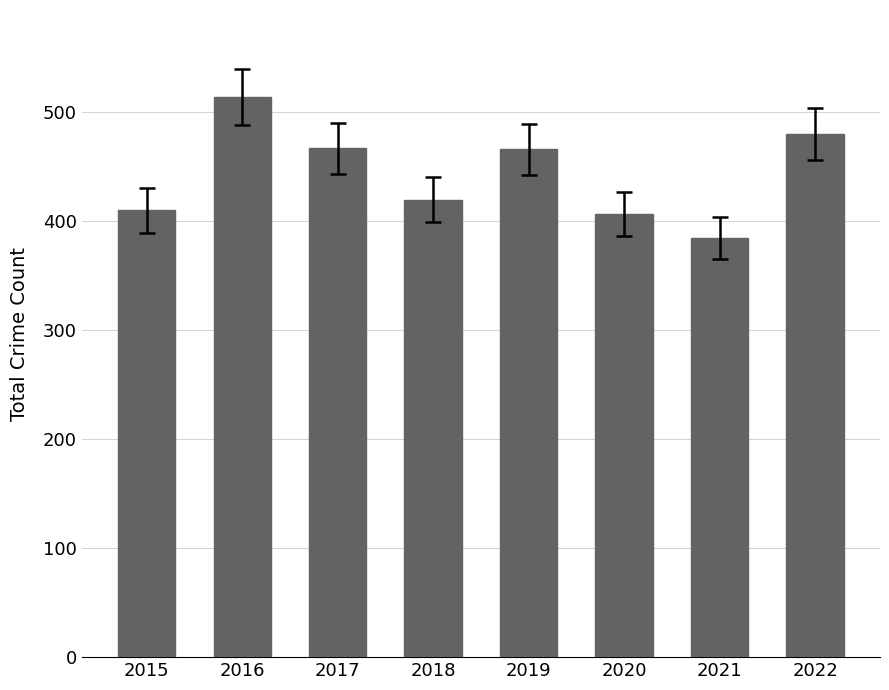

Is it true that the value at 2018 is 579?

False